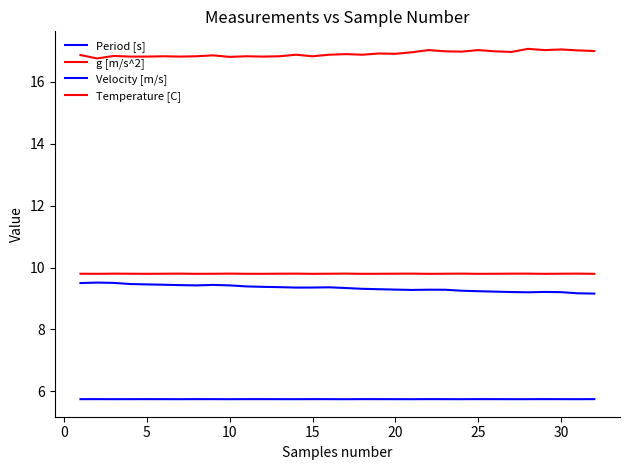

How many lines are shown in the chart?

4